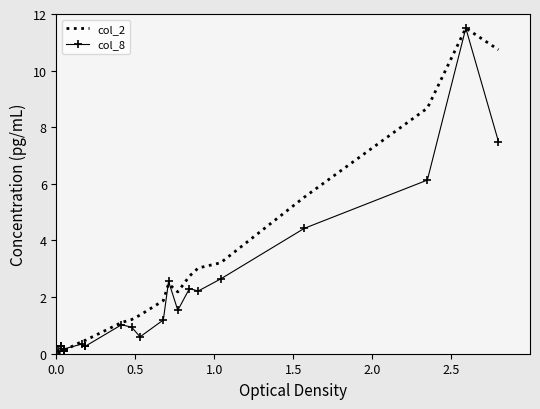

True or false: col_8 and col_2 cross at least once.

True